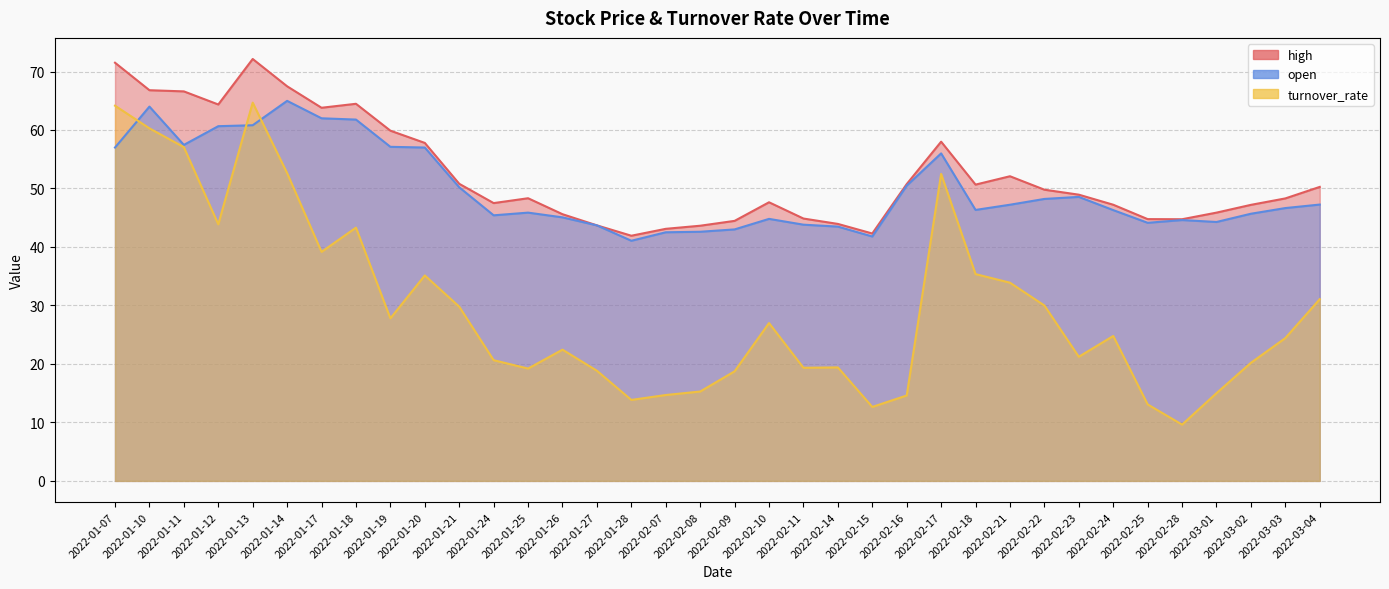

True or false: high has a value of 75.4 at 2022-01-27.

False